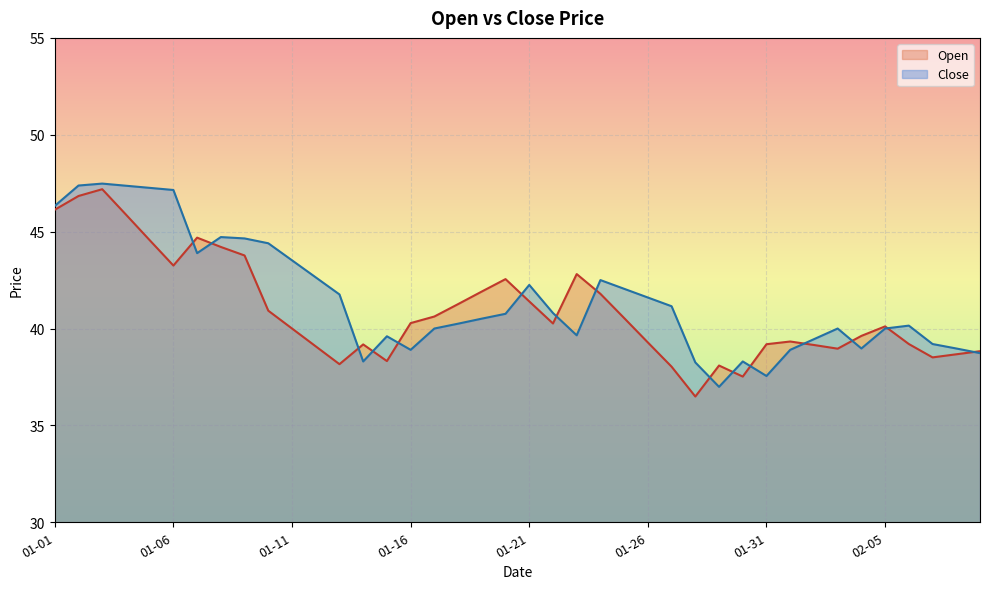

In Close, how many points are higher than both neighbors (excluding endpoints)?

8